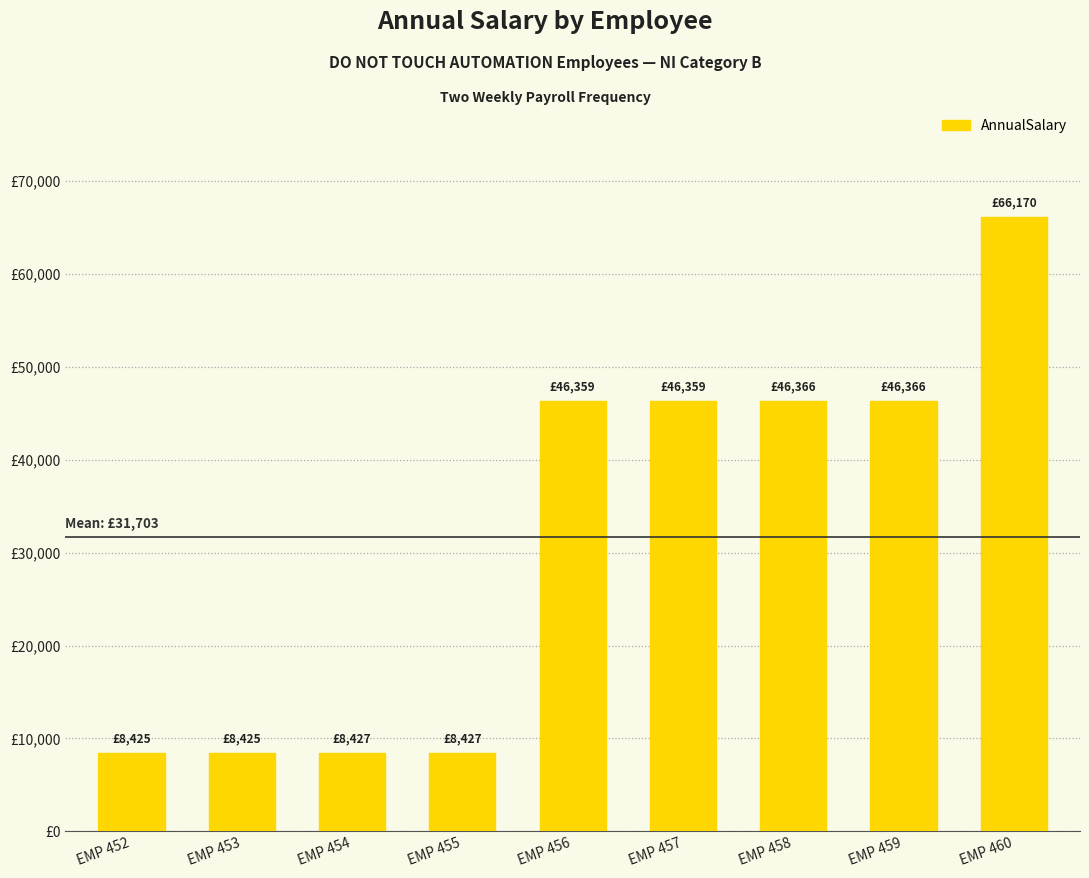

Are the bars horizontal?

No